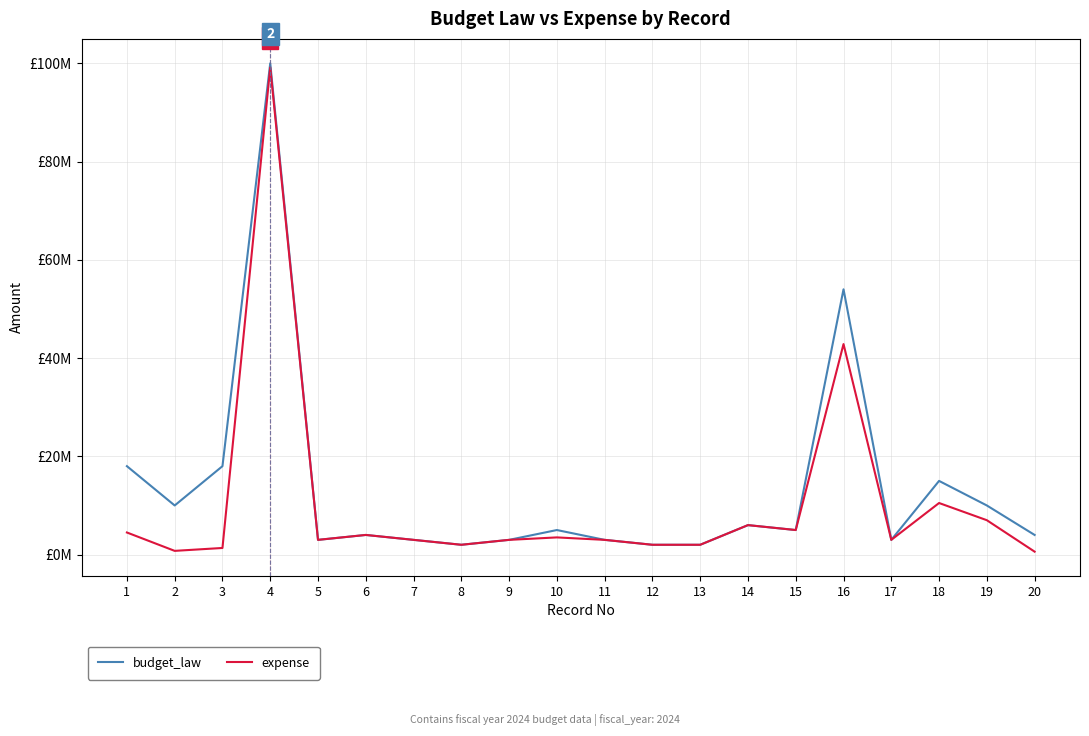

Does the chart display data point markers on the line(s)?

No